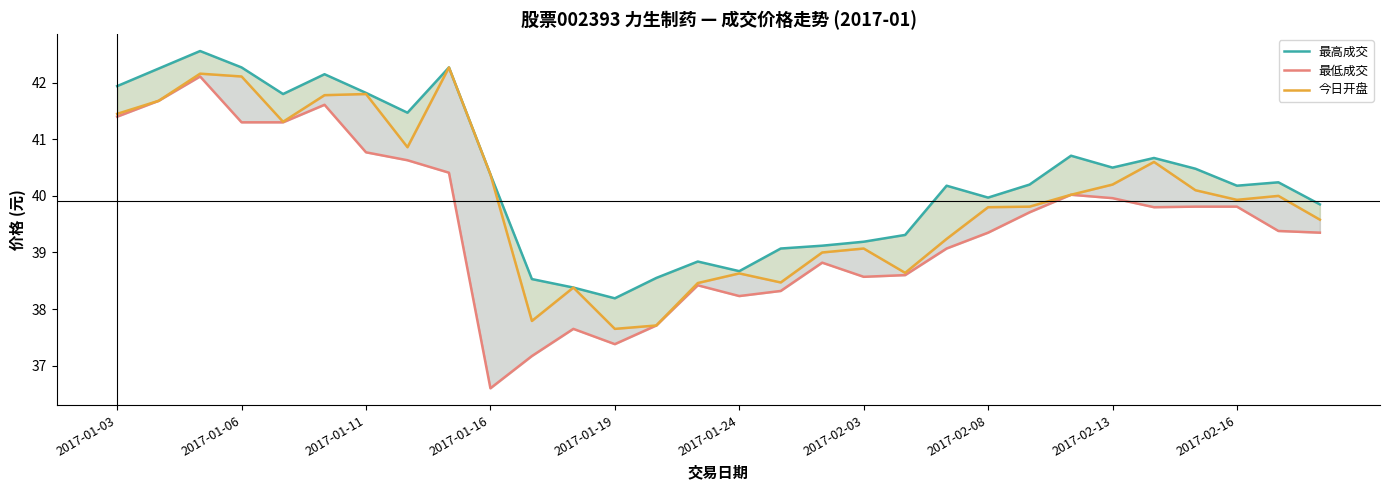

How many lines are shown in the chart?

3